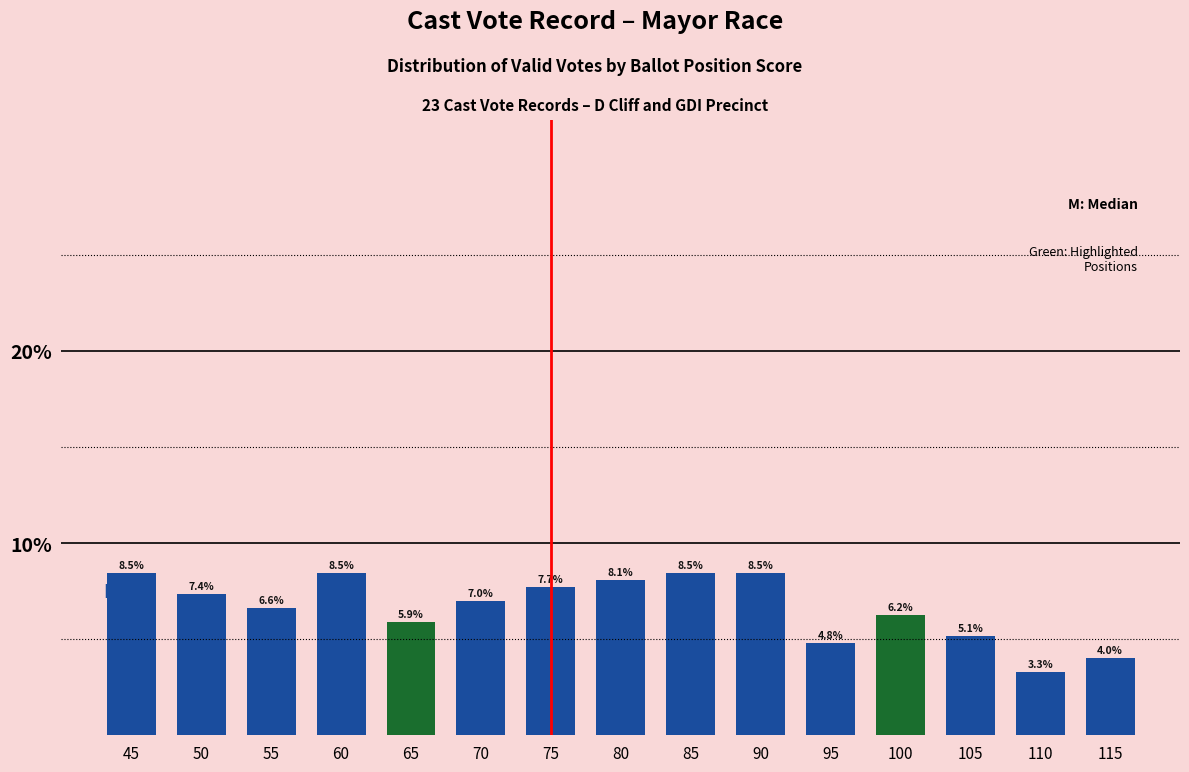

Where does the data first go above 6?

45